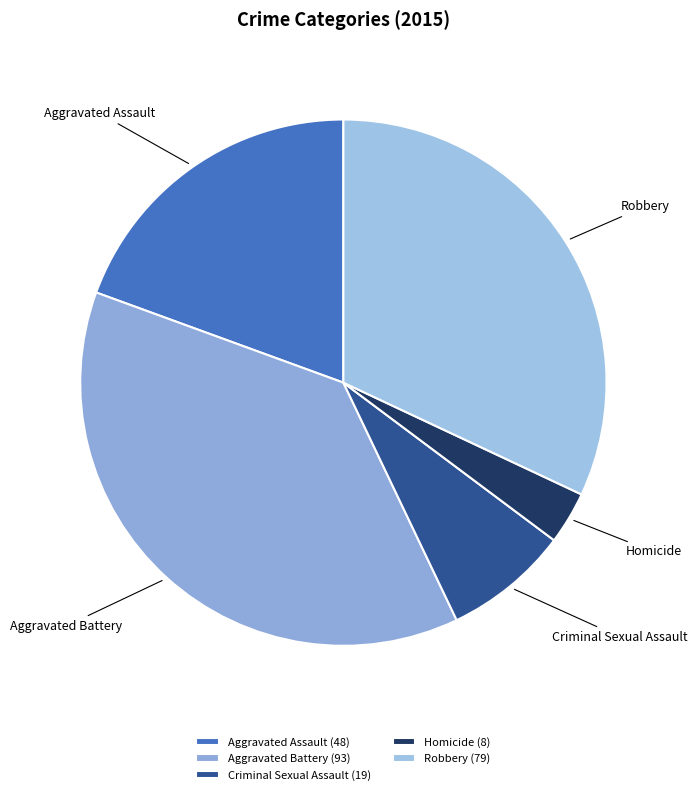

Which has a higher value, Homicide or Robbery?

Robbery